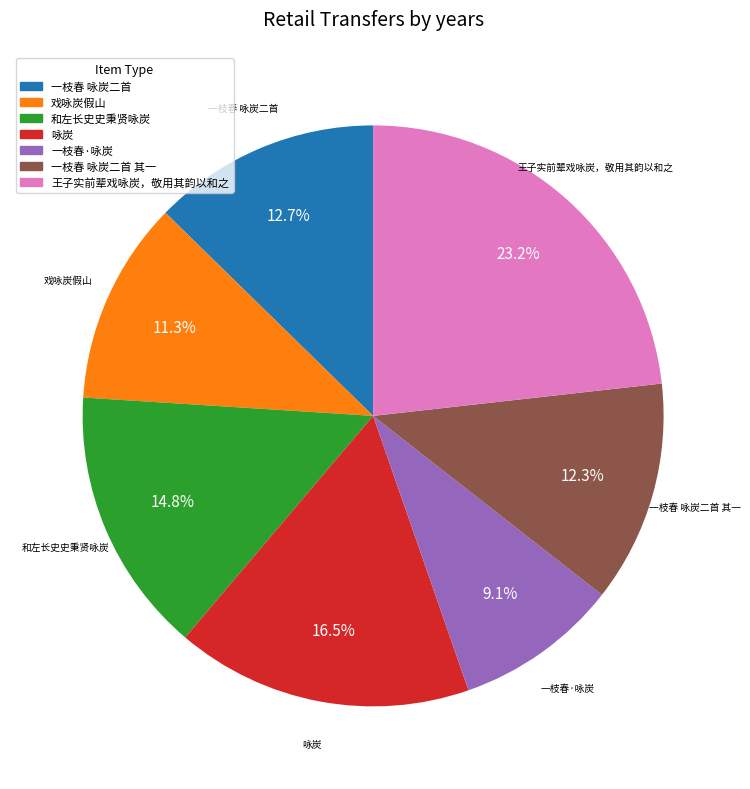

How many slices are in this pie chart?

7